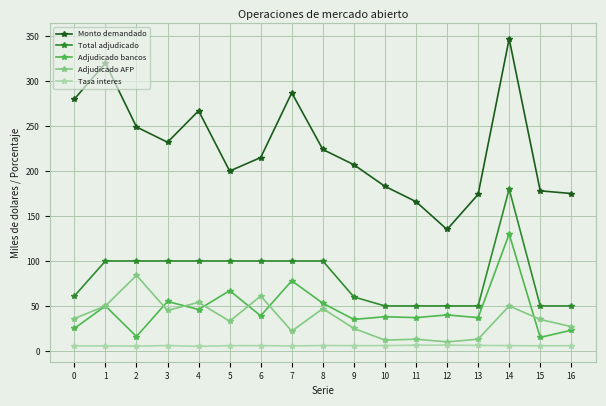

The Adjudicado bancos series shows 52.2 at 9. True or false?

False